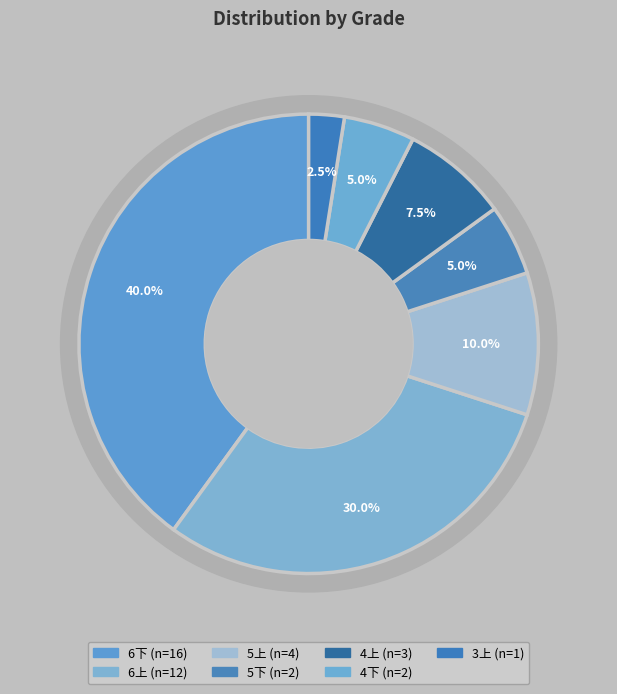

What percentage is NOT represented by 5上?

90.0%